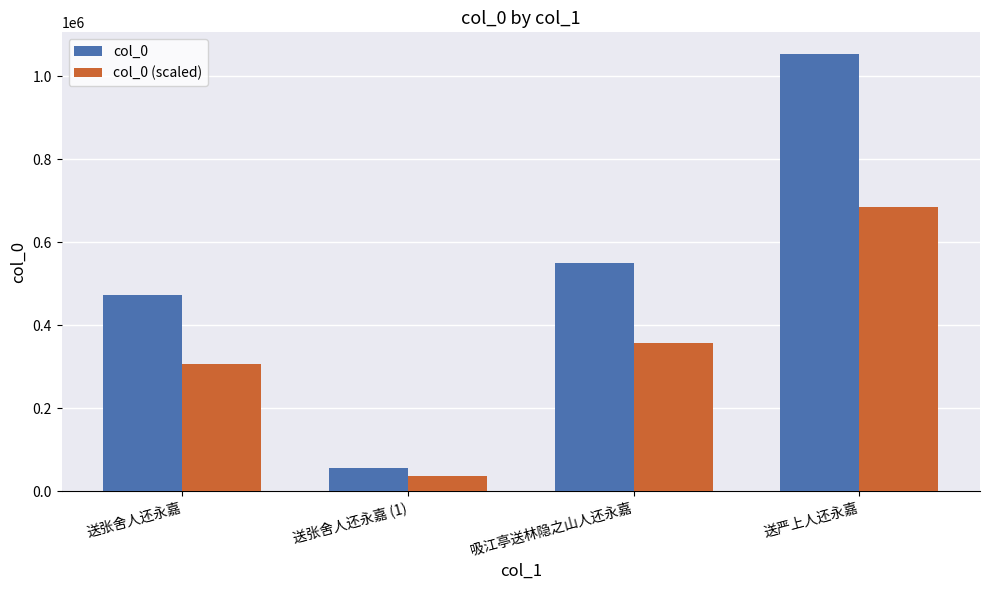

What position from the left is 送张舍人还永嘉 (1)?

2